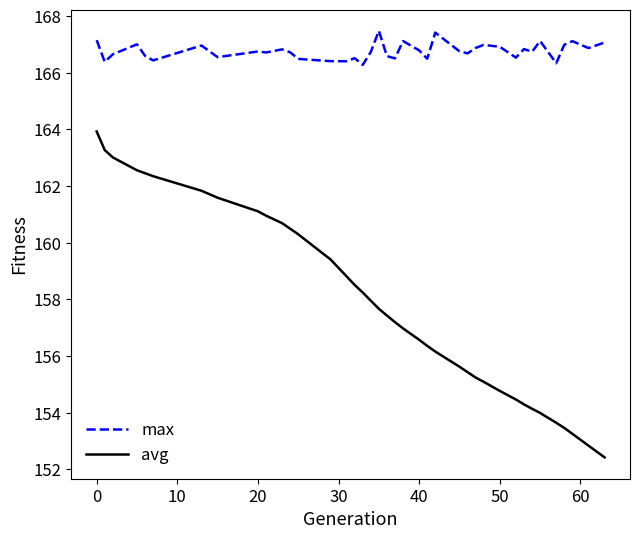

Which series has the largest range (max minus min)?

avg